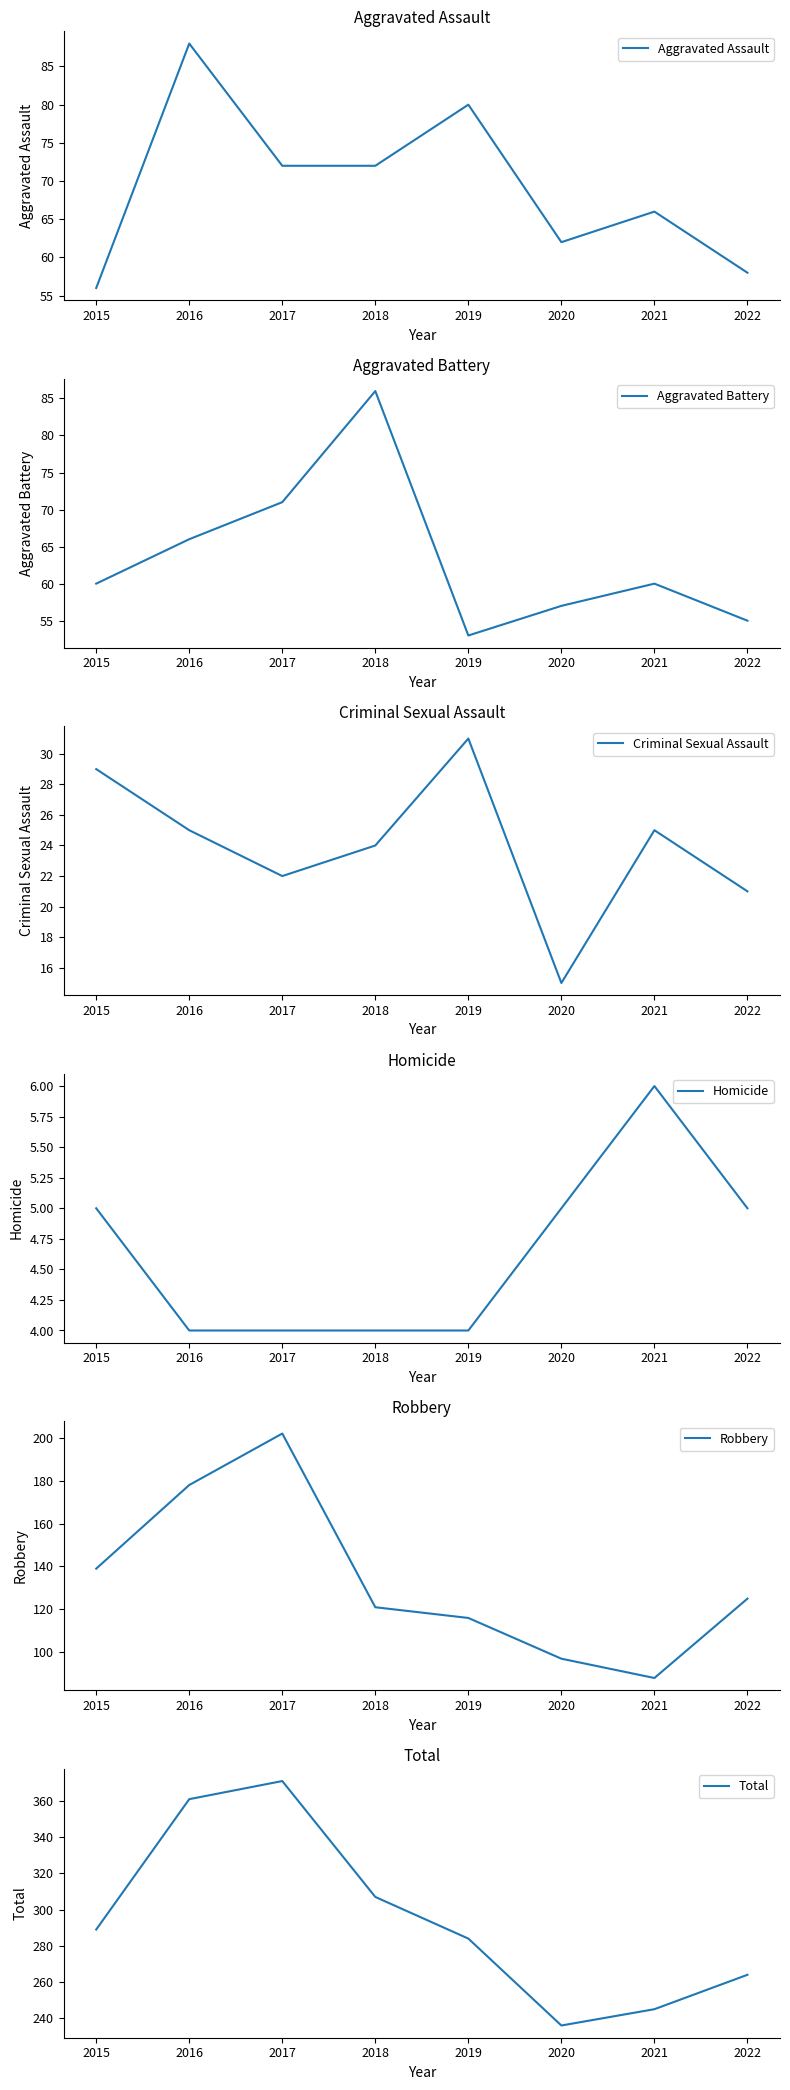

What is the value of the Total point at the 5th from the left?

284